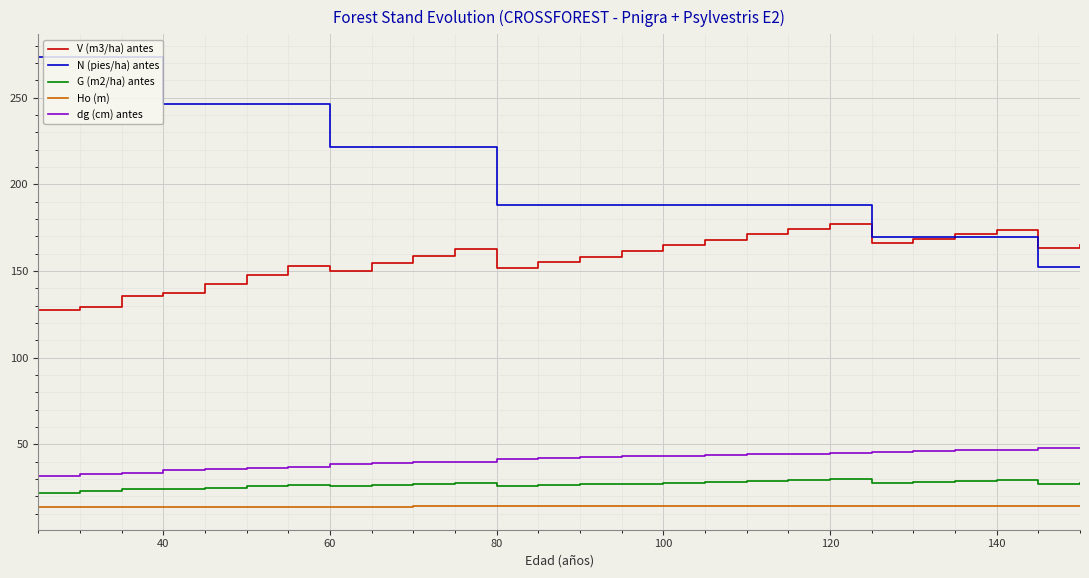

What is the greatest value displayed?

273.5